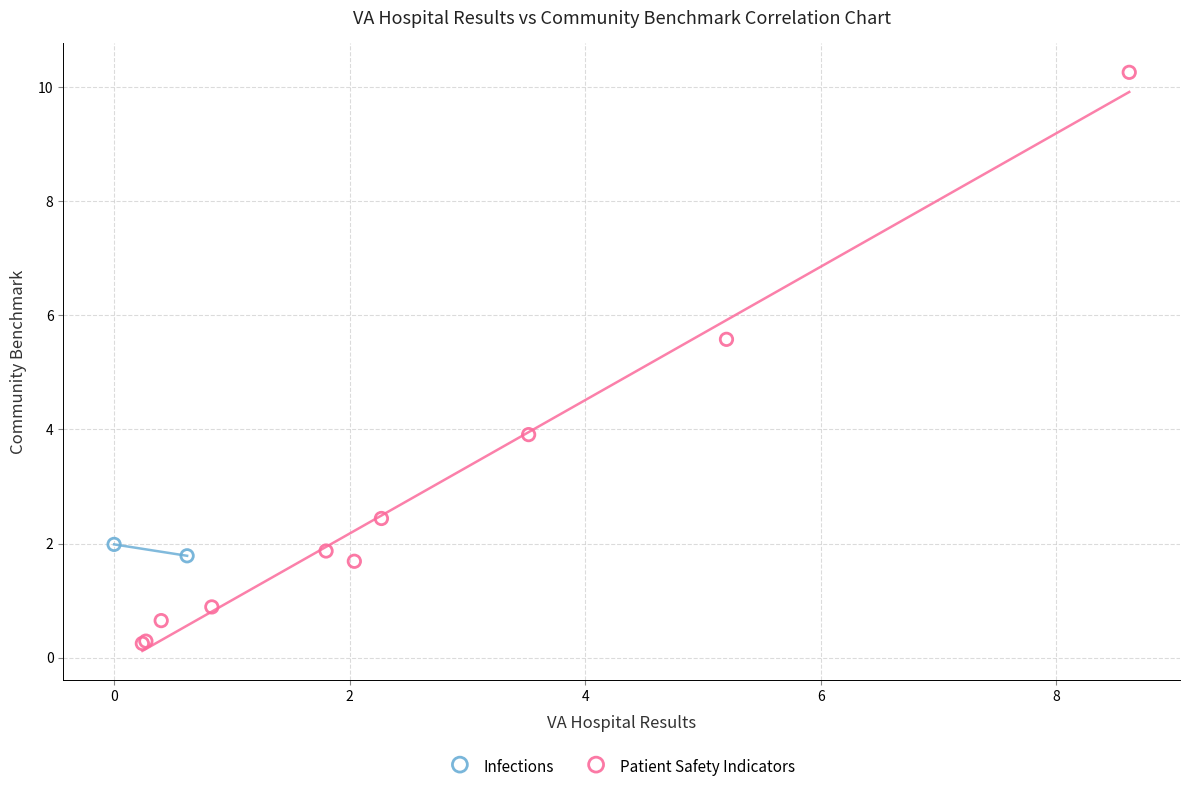

What are all the series names shown in the legend?

Infections, Patient Safety Indicators